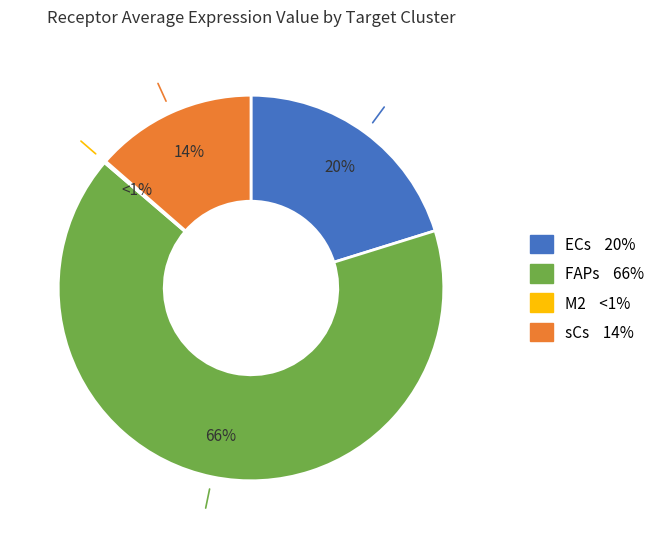

What percentage is the sCs slice, to the nearest percent?

14%